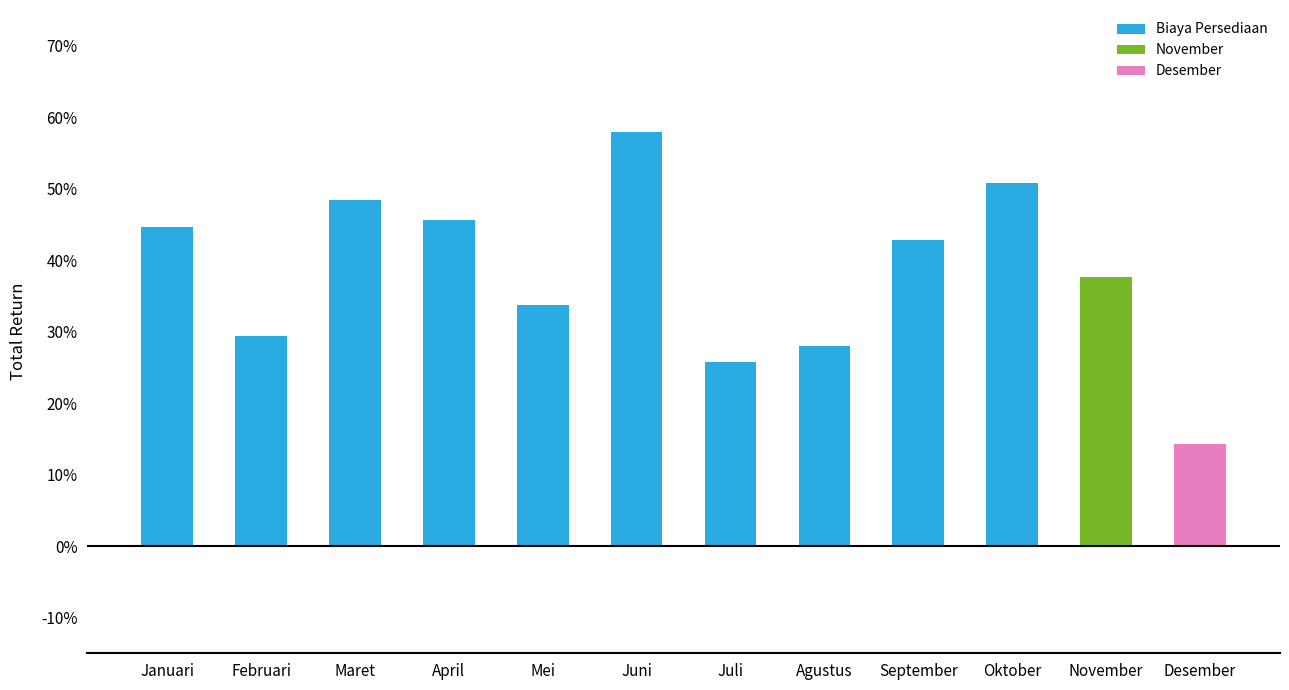

What is the maximum value shown in the chart?

58.0